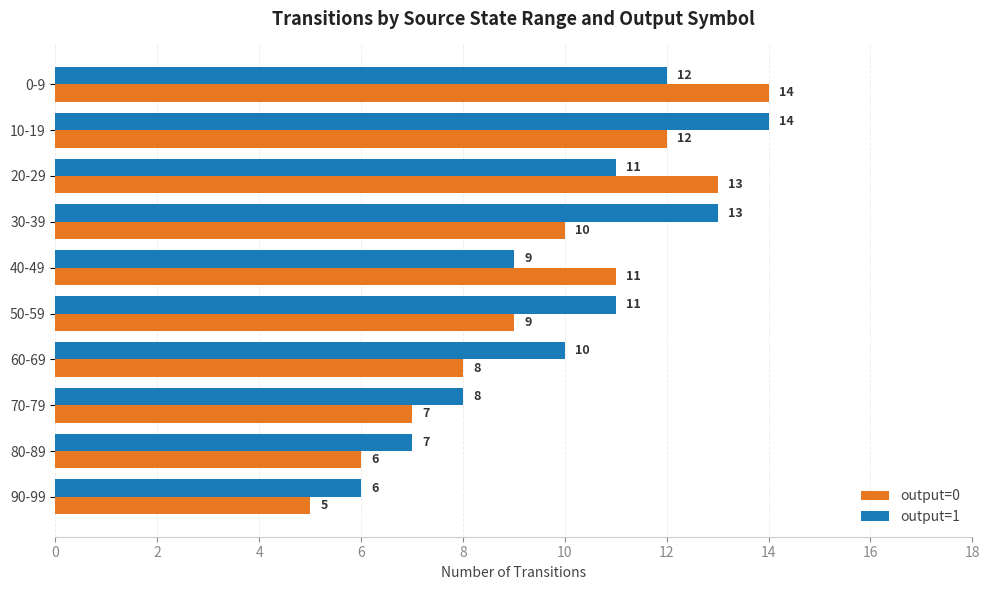

Which series has the widest spread of values?

output=0